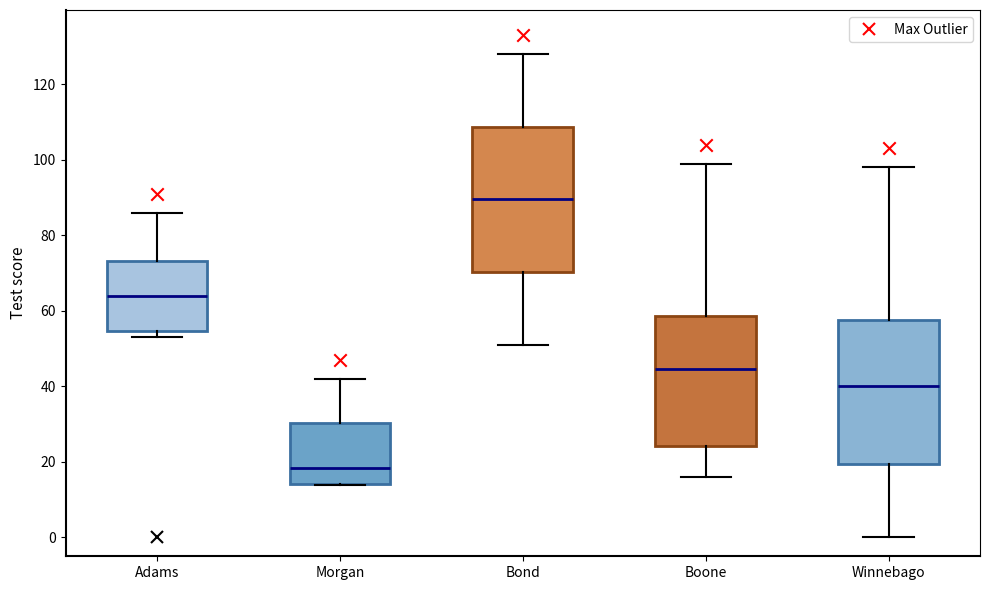

Where is the lower edge of the box for Bond on the y-axis? The values are not printed on the chart, so give them approximately, as read against the axis.

70